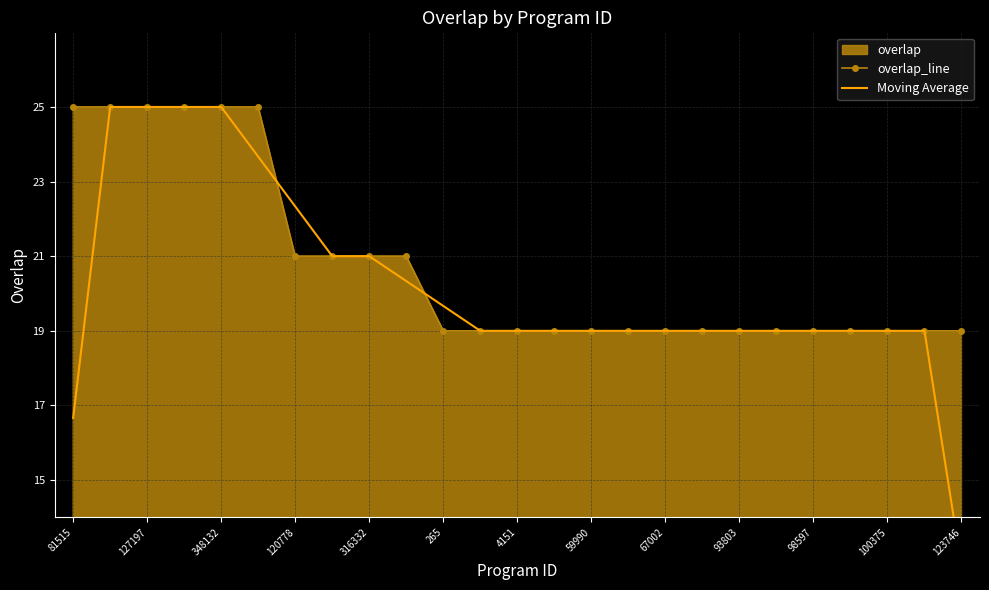

True or false: overlap_line has a value of 25 at 127197.

True